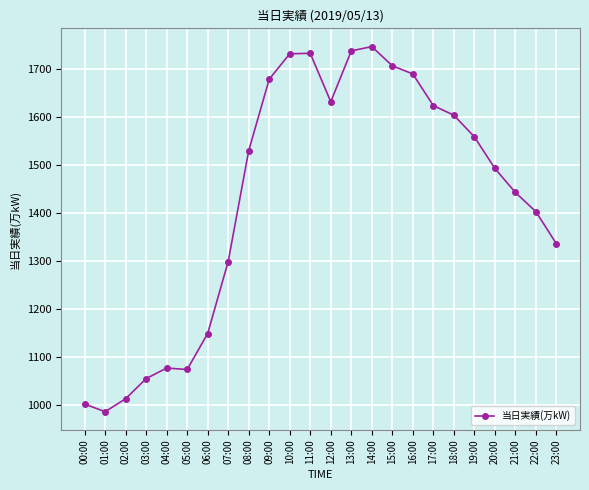

What is the label of the 16th point from the left?

15:00